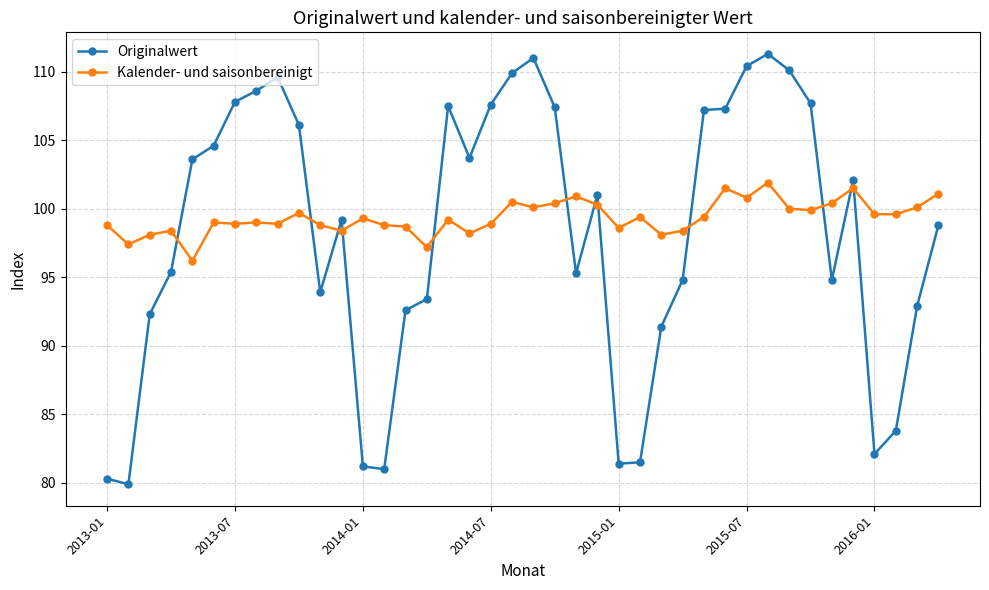

How many intersections are there between Originalwert and Kalender- und saisonbereinigt?

12